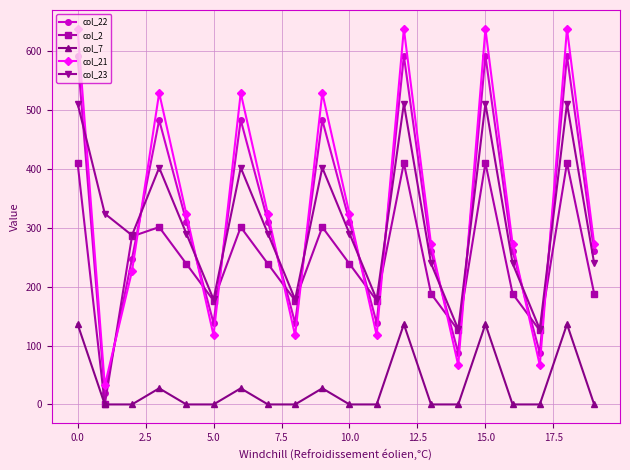

How many lines are shown in the chart?

5